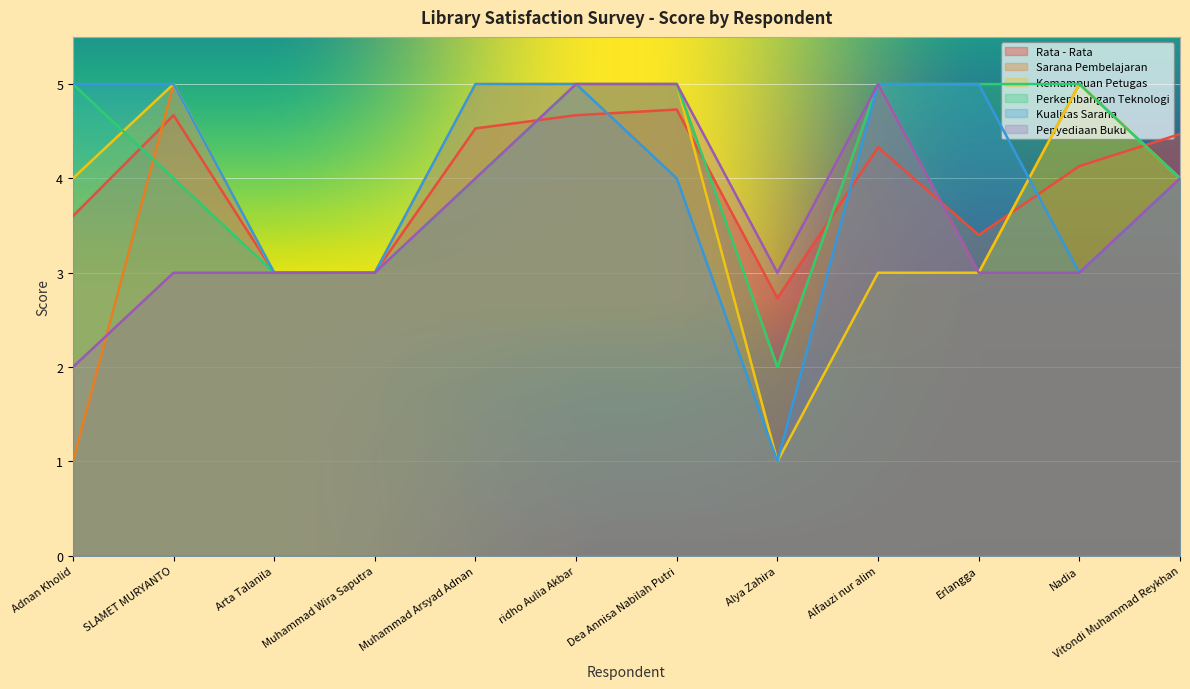

Between Dea Annisa Nabilah Putri and Erlangga, which series saw the biggest shift?

Sarana Pembelajaran